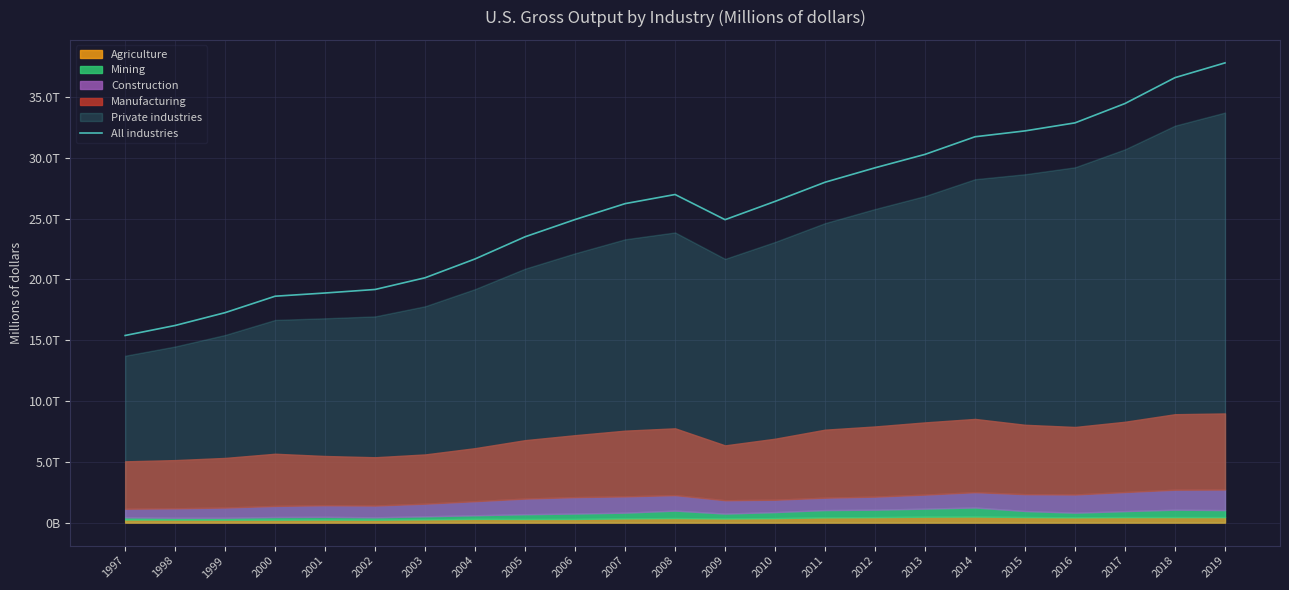

List the labels in order of value, largest first.

2019, 2018, 2017, 2016, 2015, 2014, 2013, 2012, 2011, 2008, 2010, 2007, 2006, 2009, 2005, 2004, 2003, 2002, 2001, 2000, 1999, 1998, 1997